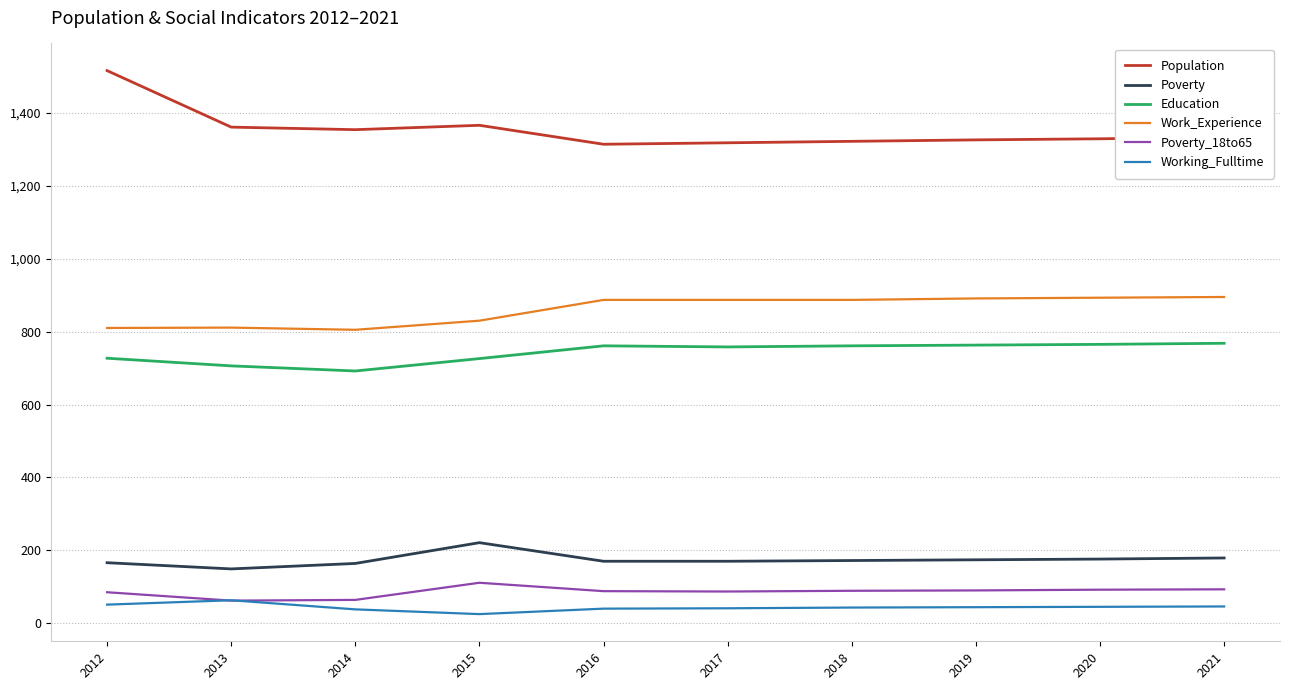

Is the value of Education at 2012 greater than the value of Poverty_18to65 at 2013?

Yes